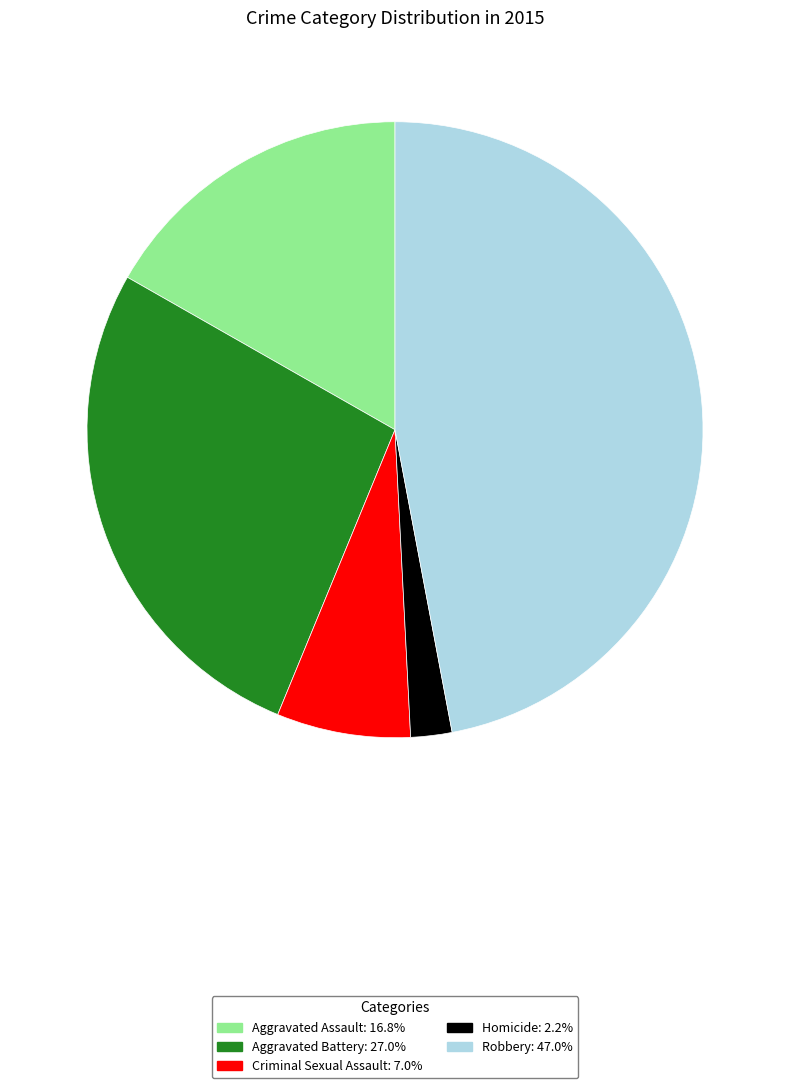

Rank the categories by value from lowest to highest.

Homicide, Criminal Sexual Assault, Aggravated Assault, Aggravated Battery, Robbery